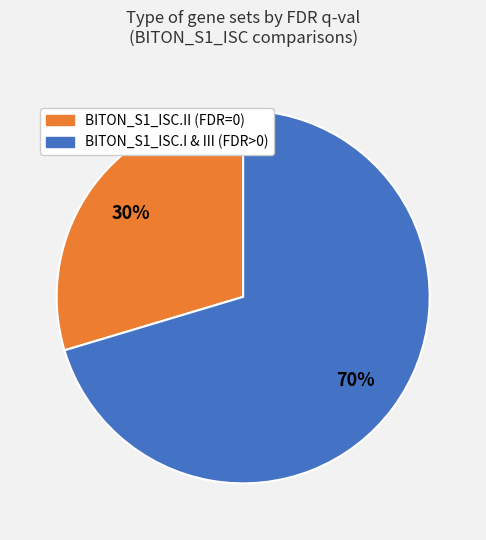

Is there any slice that represents more than half of the pie?

Yes